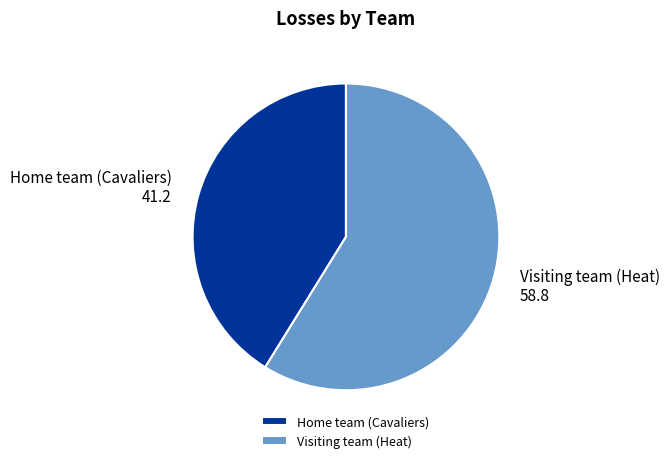

Rank the categories by value from highest to lowest.

Visiting team (Heat), Home team (Cavaliers)